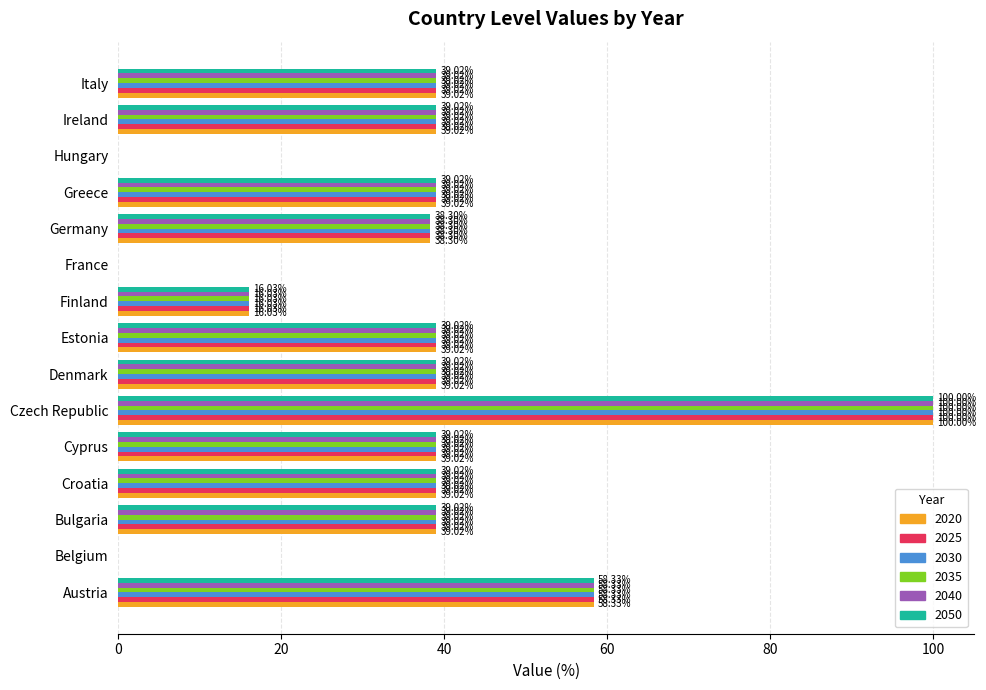

Count the number of categories in the chart.

15